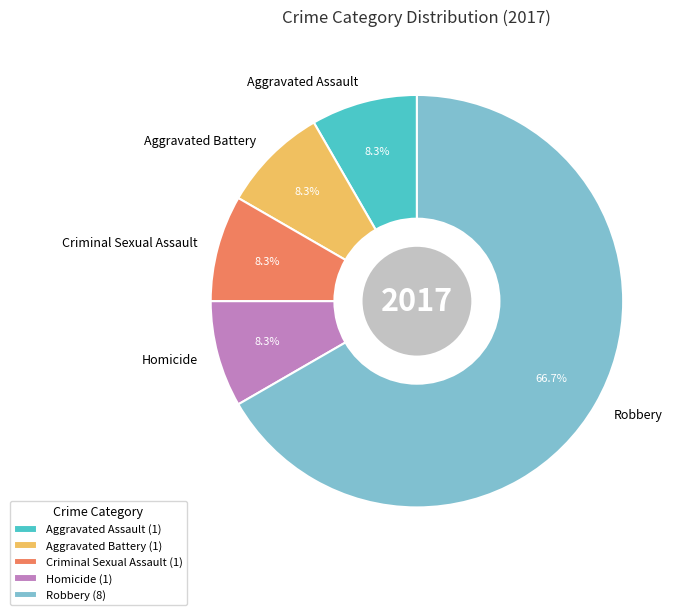

The Aggravated Assault slice represents 8% of the pie. True or false?

True